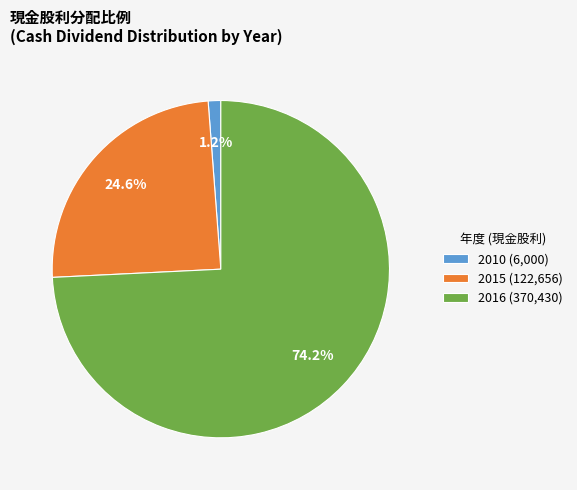

What is the smallest slice in the pie chart?

2010 (6,000)